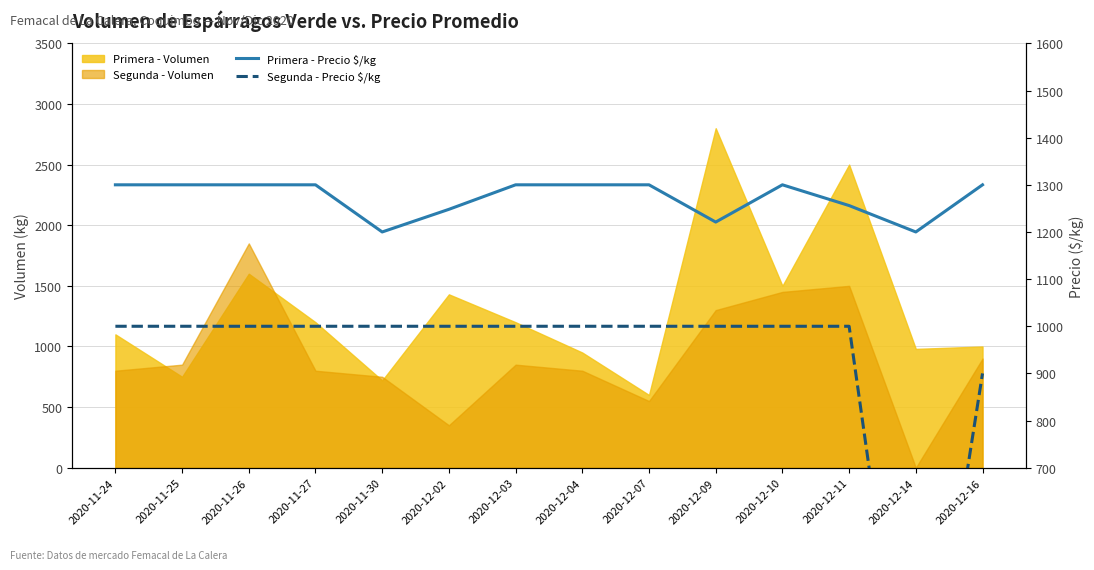

Is the value of Primera - Precio $/kg at 2020-12-11 greater than the value of Segunda - Precio $/kg at 2020-12-07?

Yes